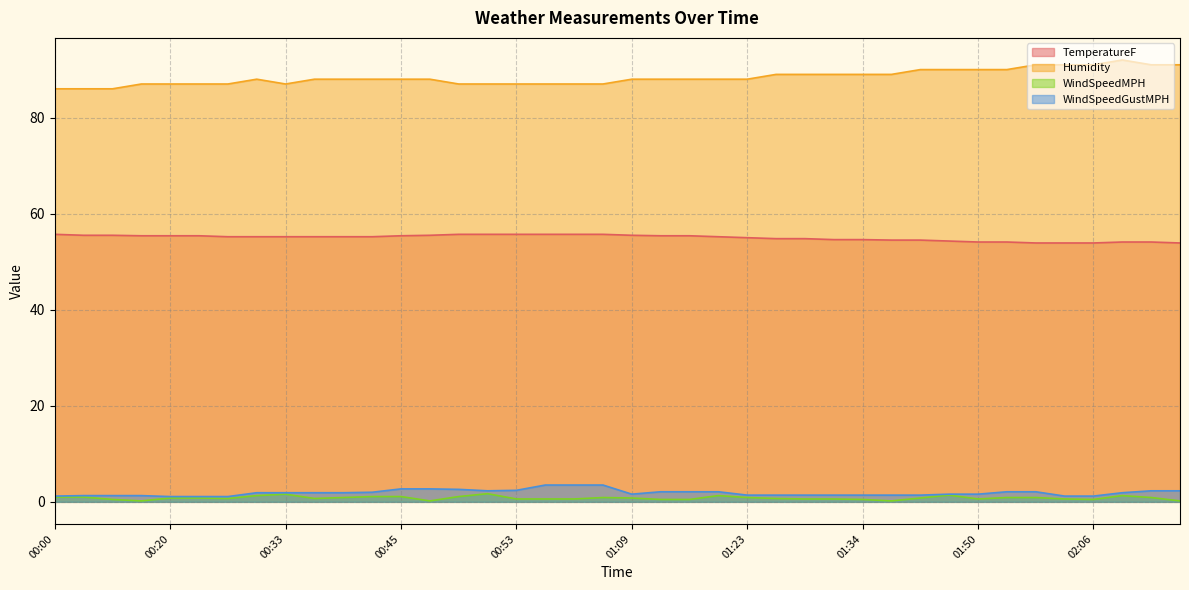

Is it true that TemperatureF equals 73.1 at 00:22?

False